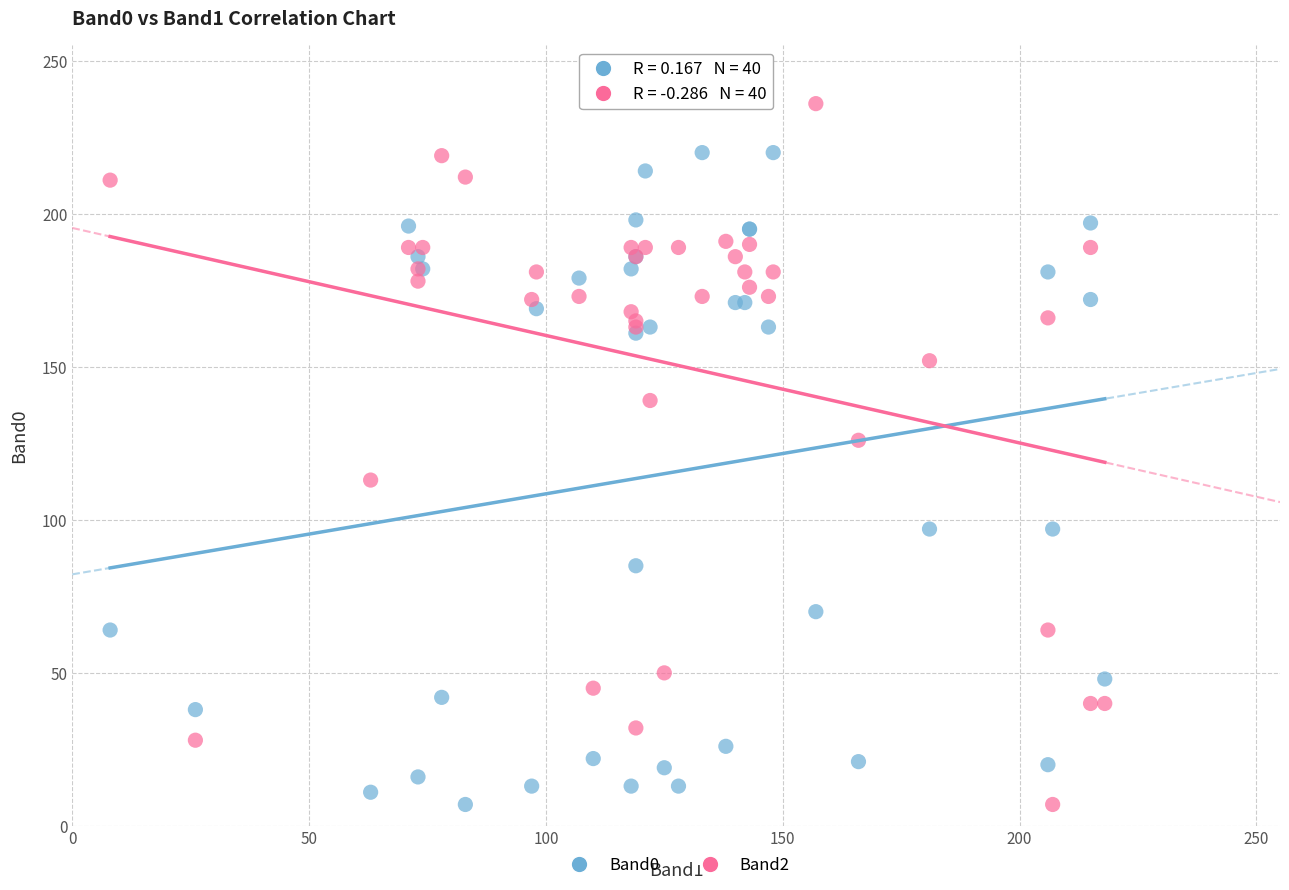

Across all series, what Y value is closest to 121?

126